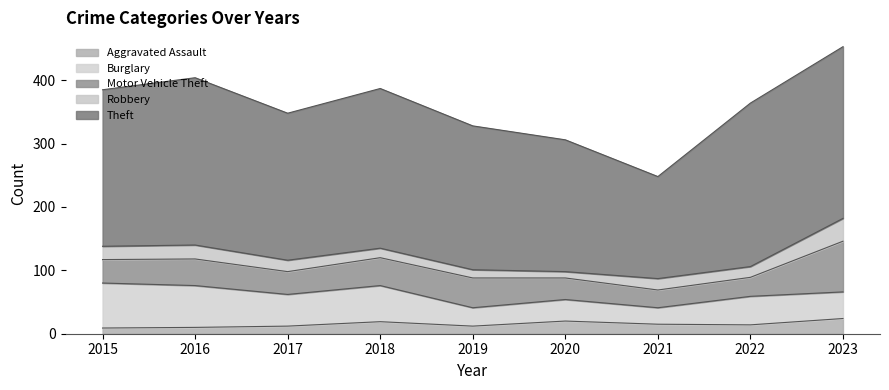

How many lines are shown in the chart?

5